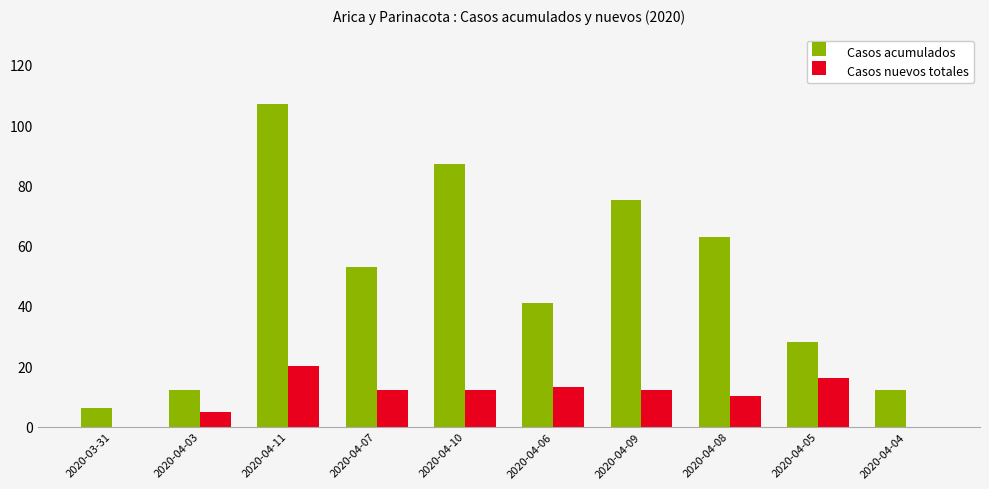

How many distinct data groups are displayed?

2